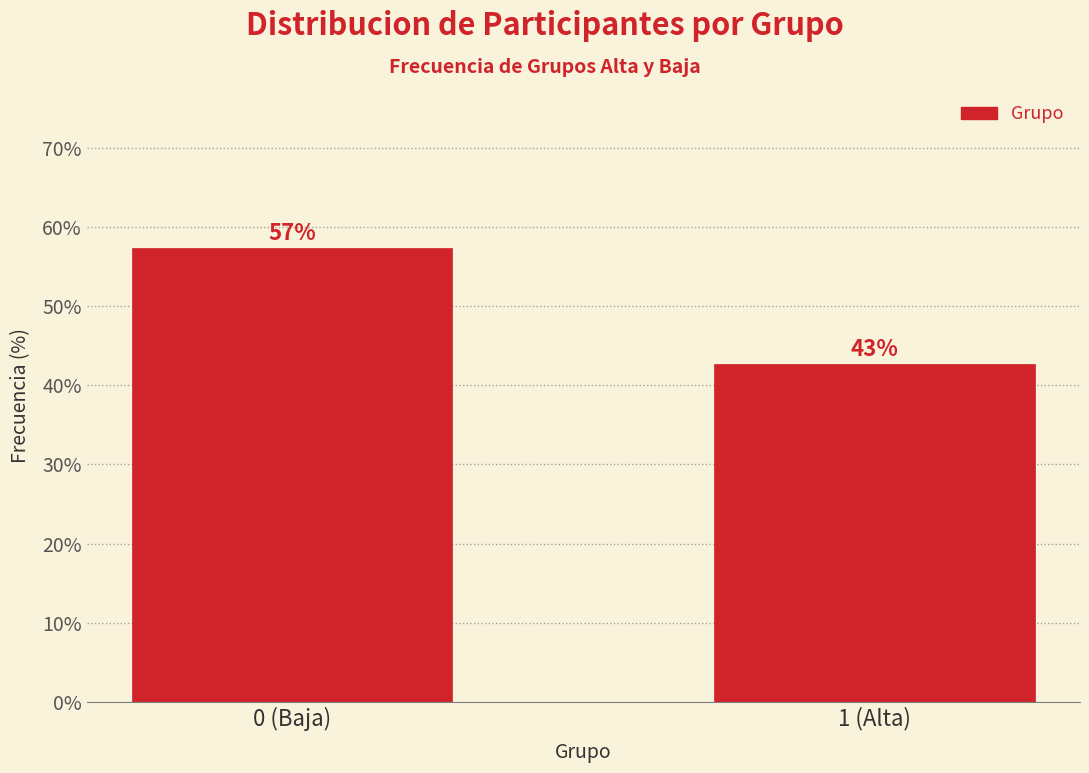

Does the chart contain any negative values?

No